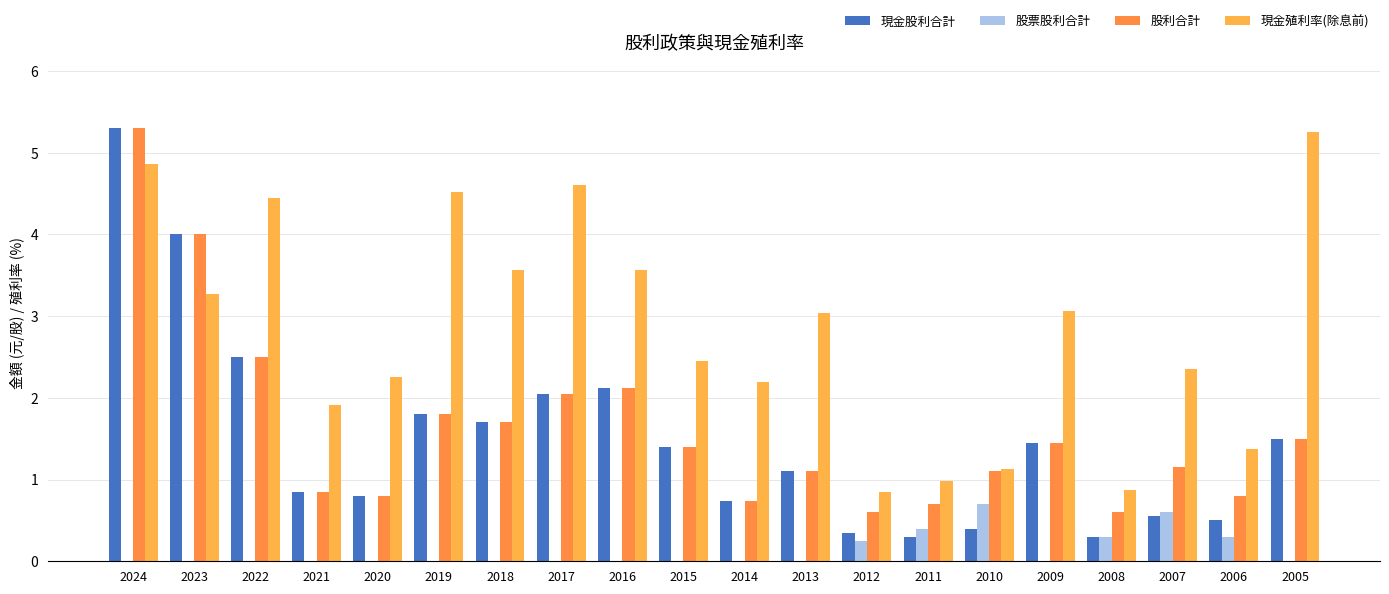

Between 2018 and 2006, which is larger?

2018